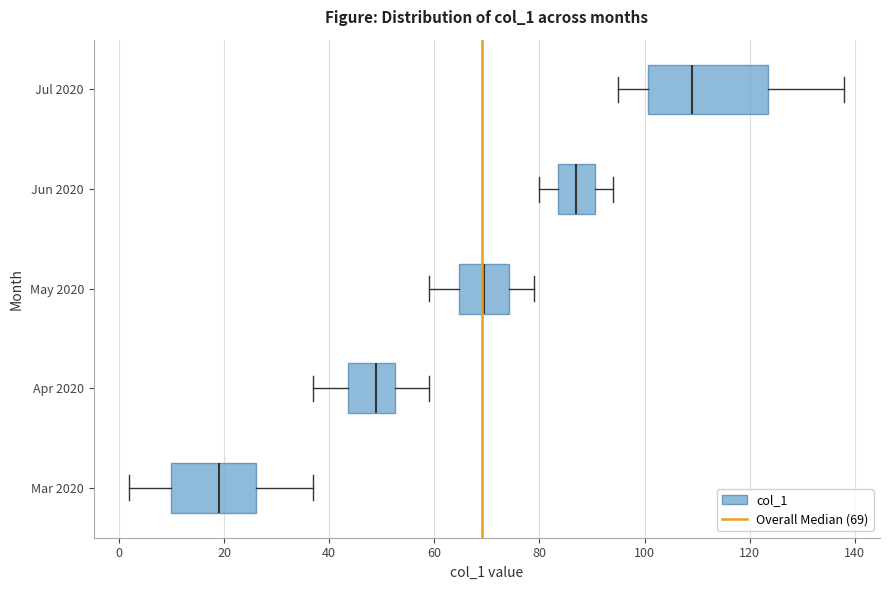

Comparing the boxes themselves (not the whiskers), which one is the widest?

Jul 2020